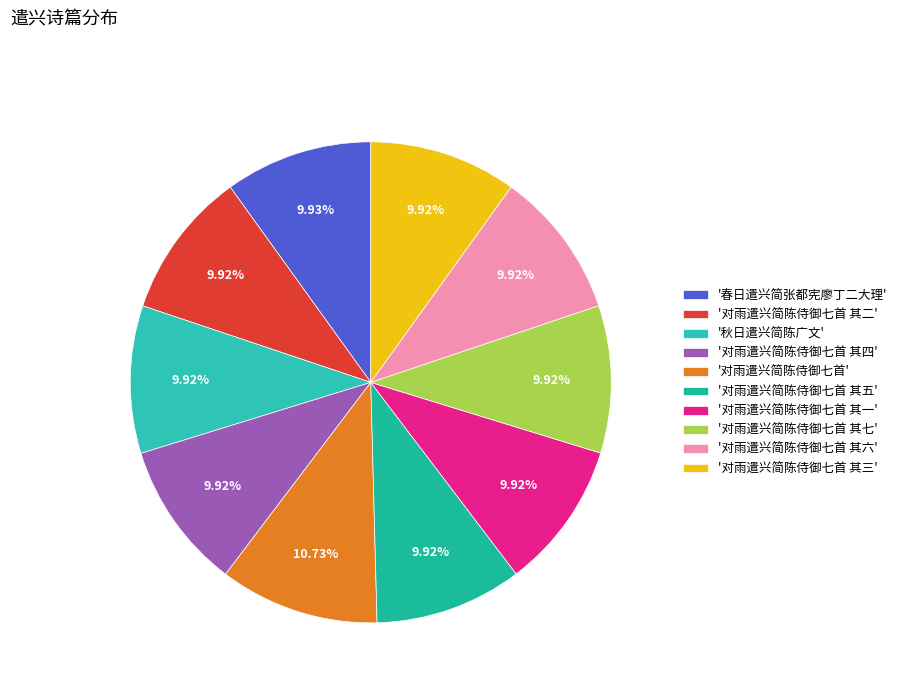

What is the smallest slice in the pie chart?

对雨遣兴简陈侍御七首 其一